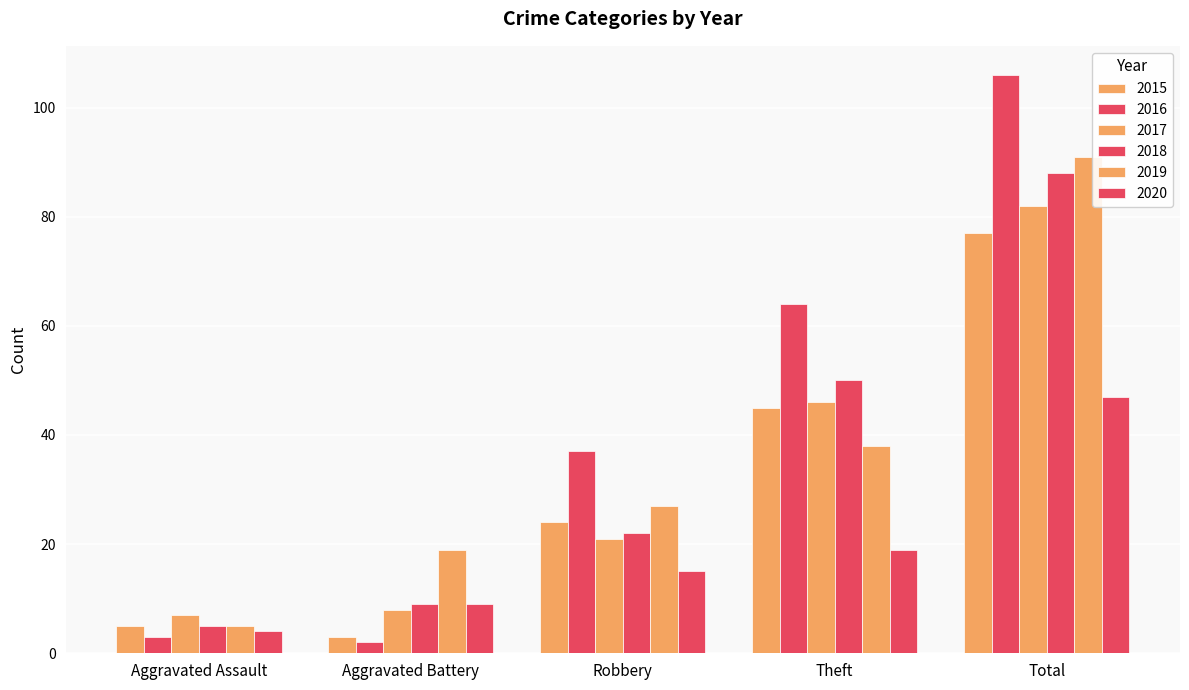

Which series has the largest total across all categories?

2016